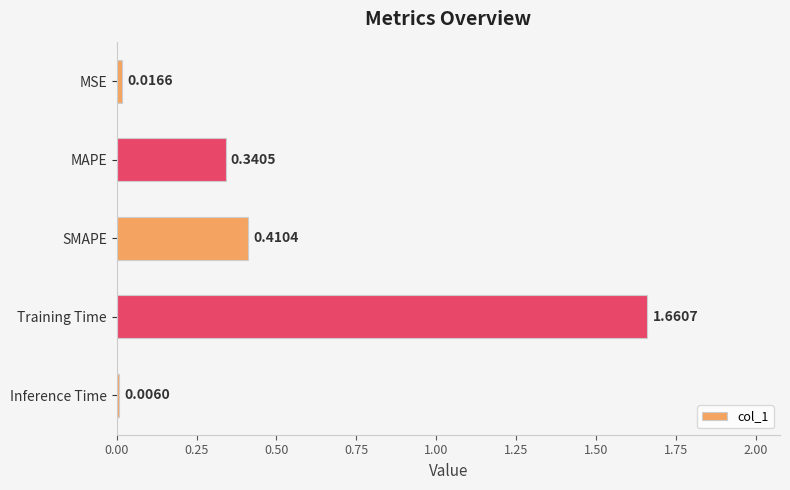

Which has a higher value, SMAPE or MAPE?

SMAPE